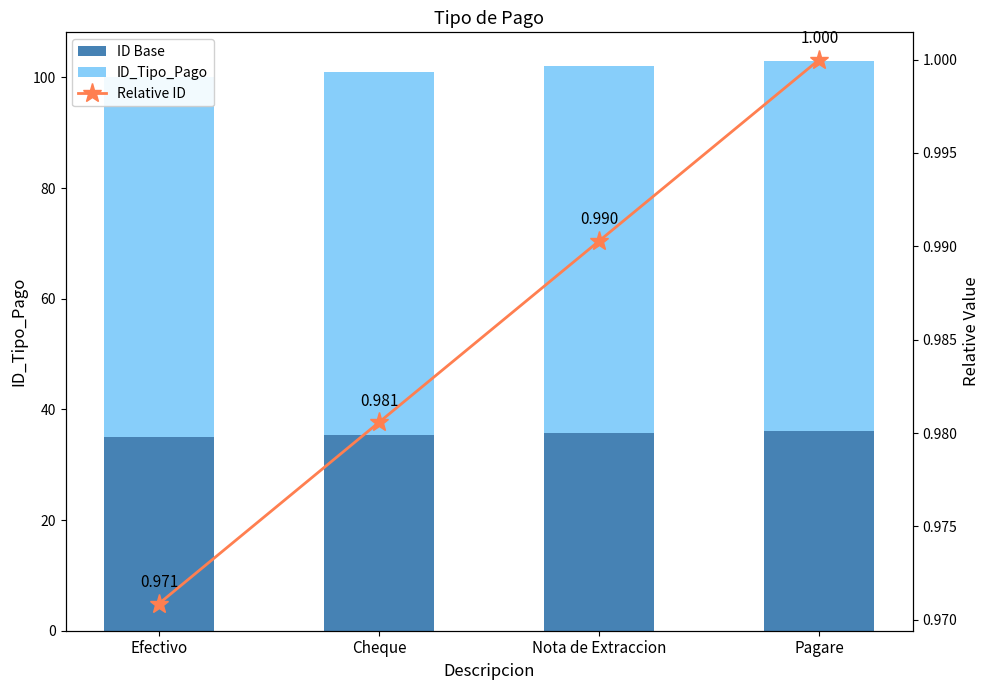

Are the bars horizontal?

No